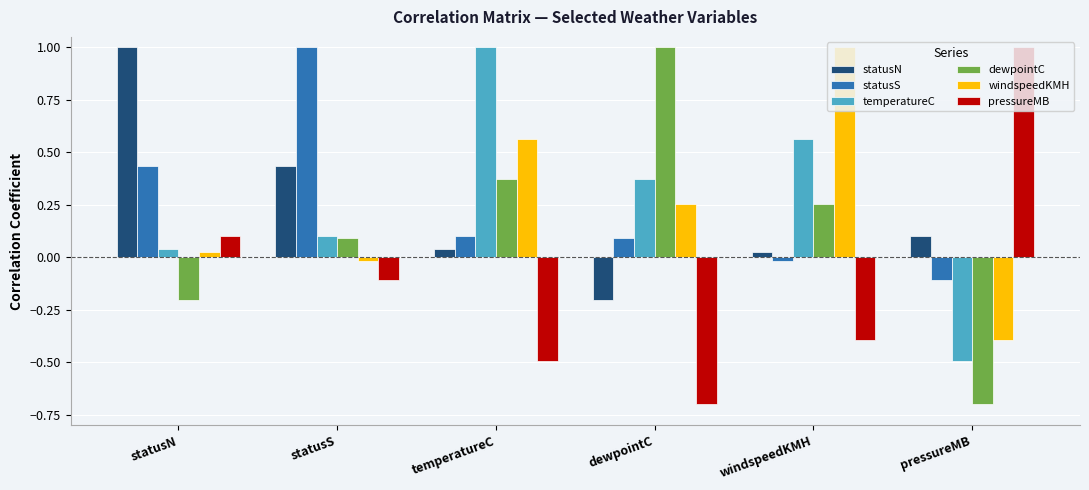

The windspeedKMH series shows 0.1 at dewpointC. True or false?

False